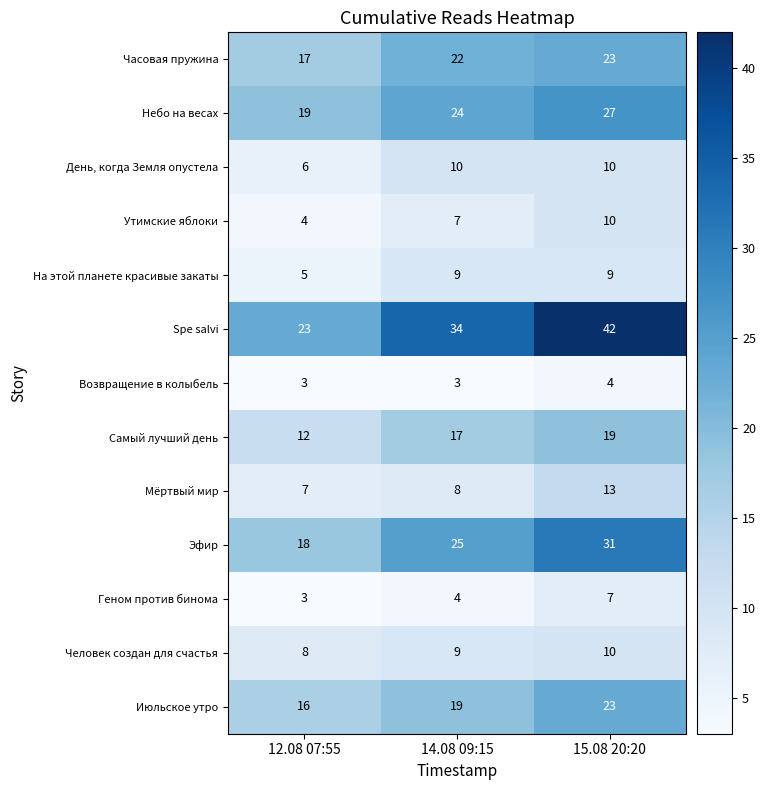

Is it true that Человек создан для счастья equals 6 at 12.08 07:55?

False